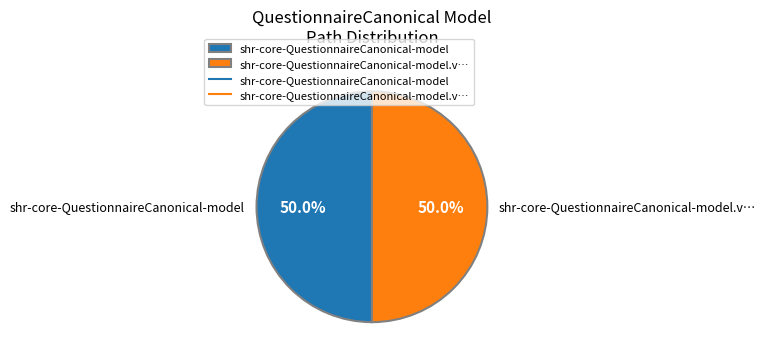

How much of the chart is everything except shr-core-QuestionnaireCanonical-model?

50.0%